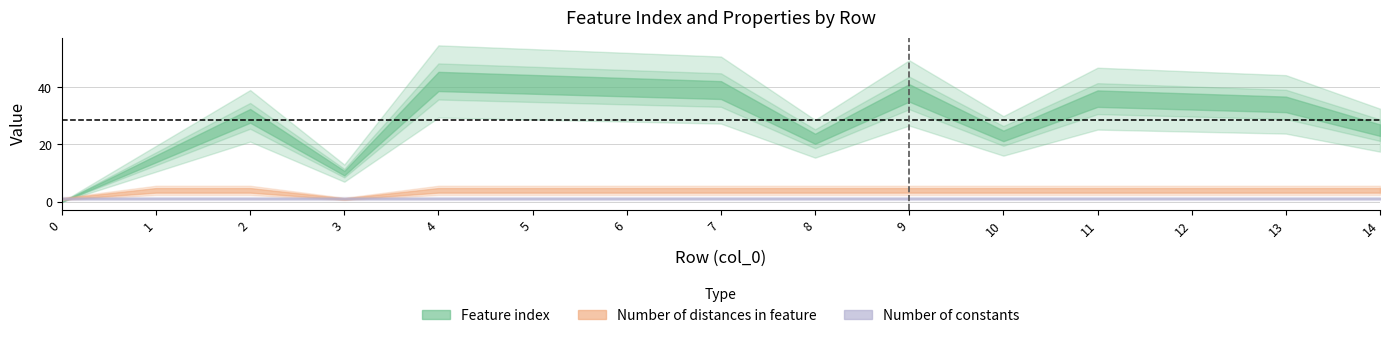

Count the number of data series in this chart.

3